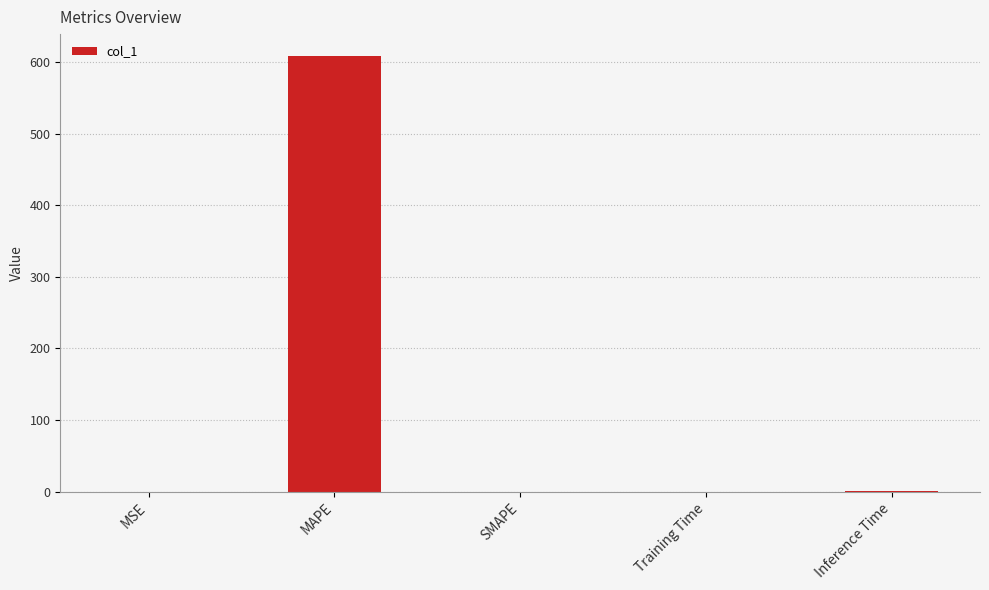

True or false: the data shows 291.0 at SMAPE.

False